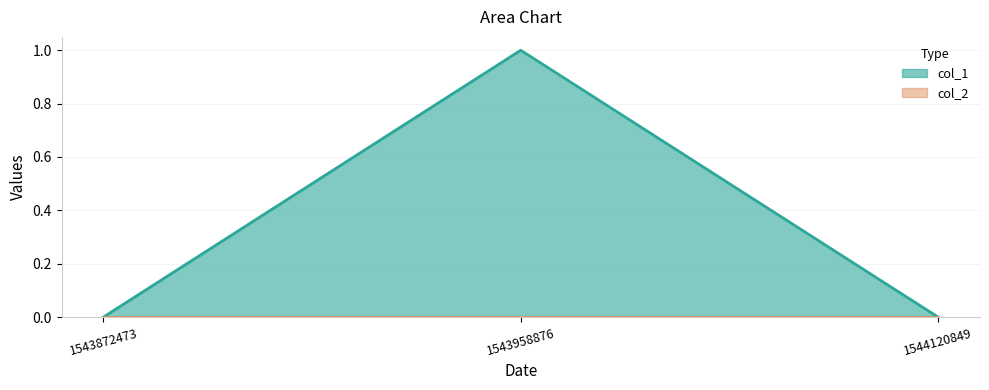

Rank the categories by value from highest to lowest.

1543958876, 1543872473, 1544120849